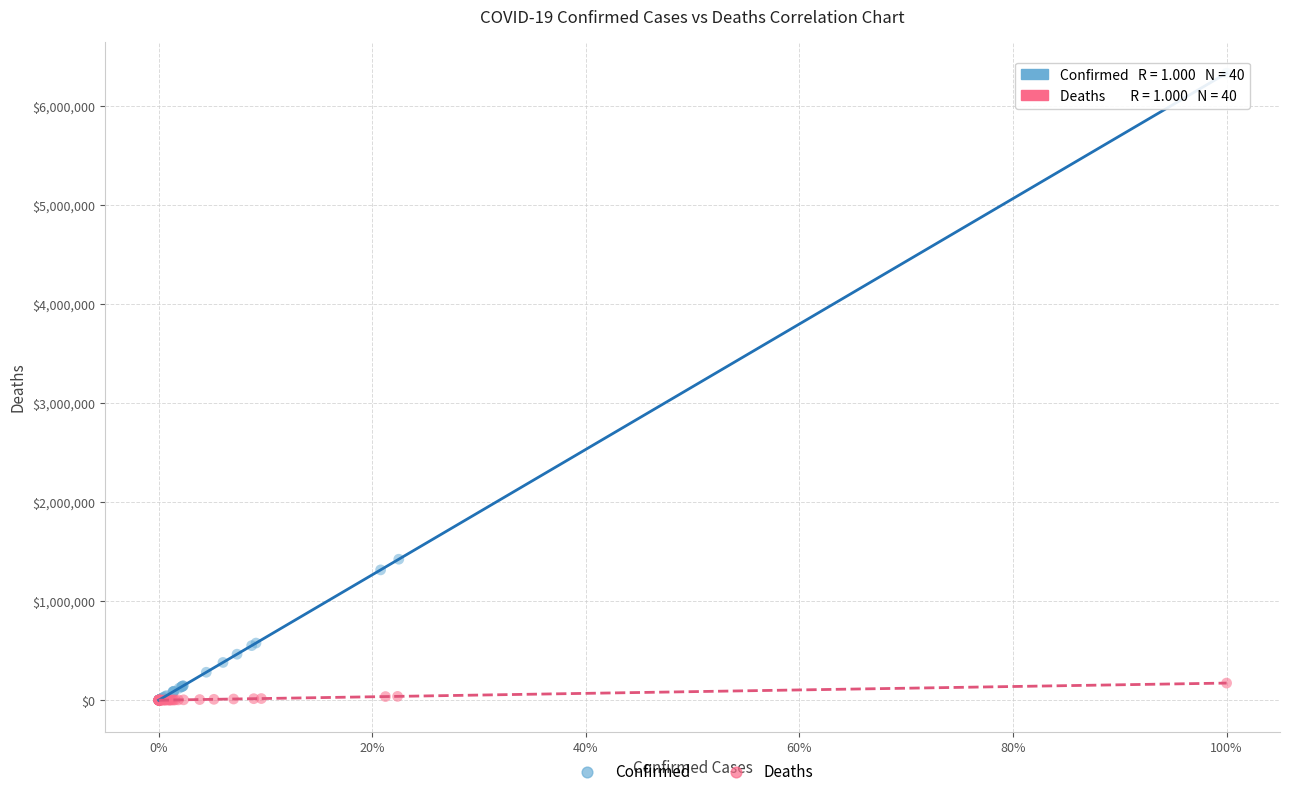

Which series has the widest spread of Y values?

Confirmed